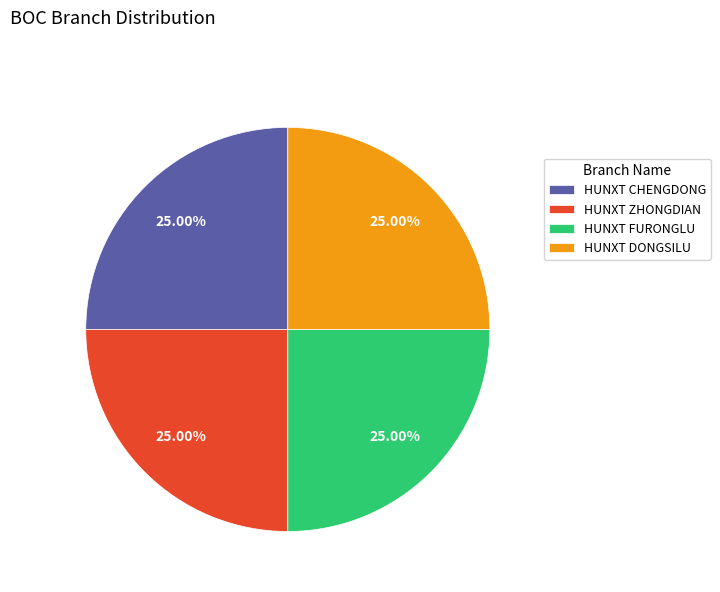

Does HUNXT FURONGLU account for over 50% of the chart?

No